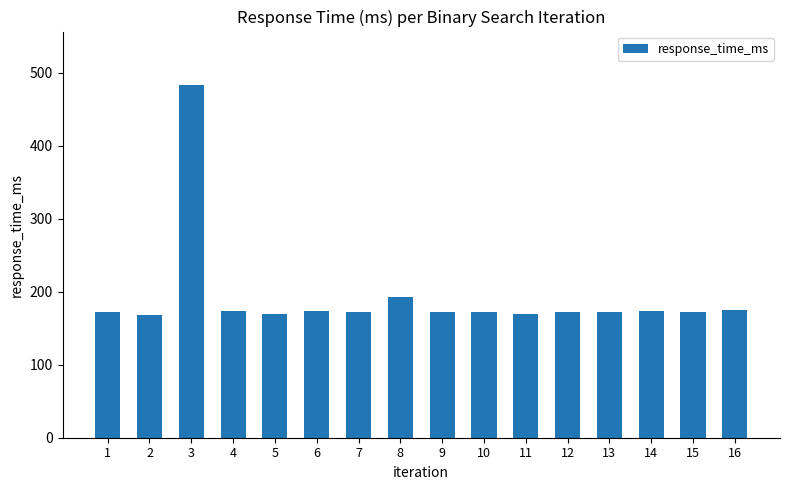

How many distinct data groups are displayed?

1